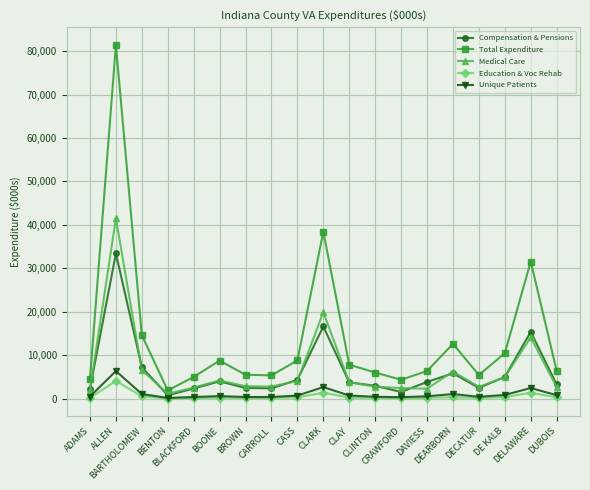

What is the highest value of the Education & Voc Rehab series?

4060.6